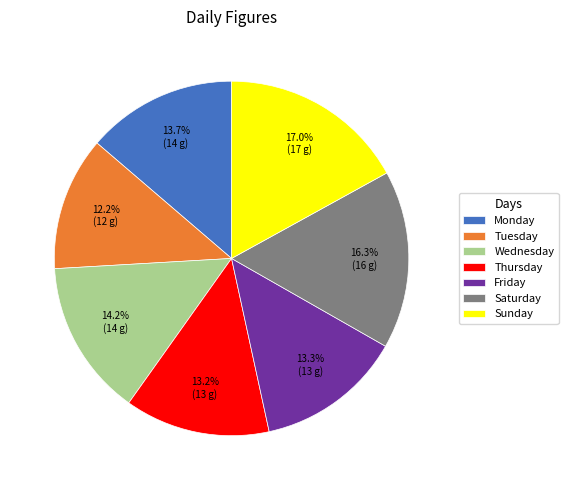

Count the number of slices in the pie.

7